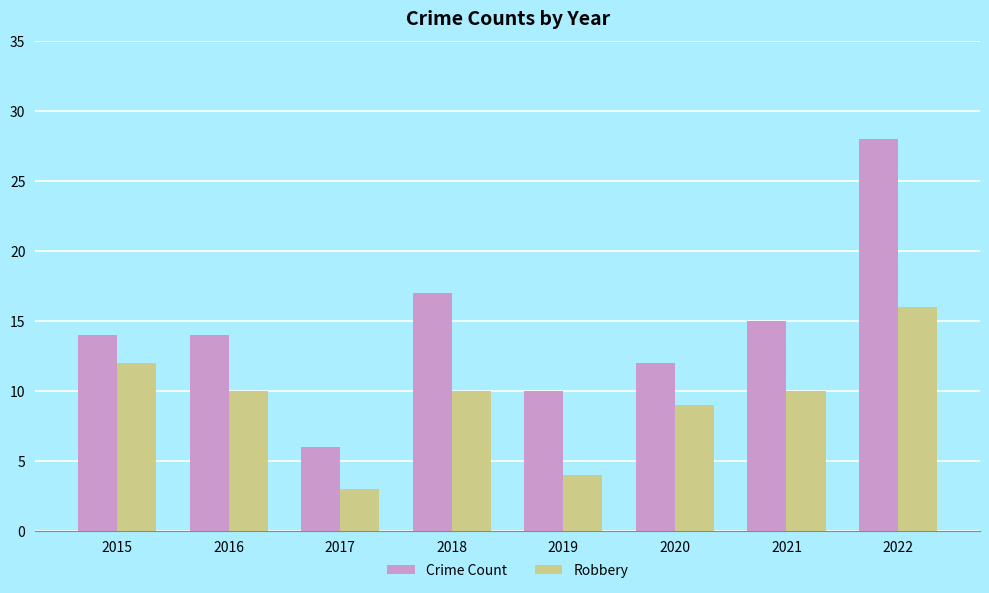

Is it true that Robbery equals 4 at 2021?

False